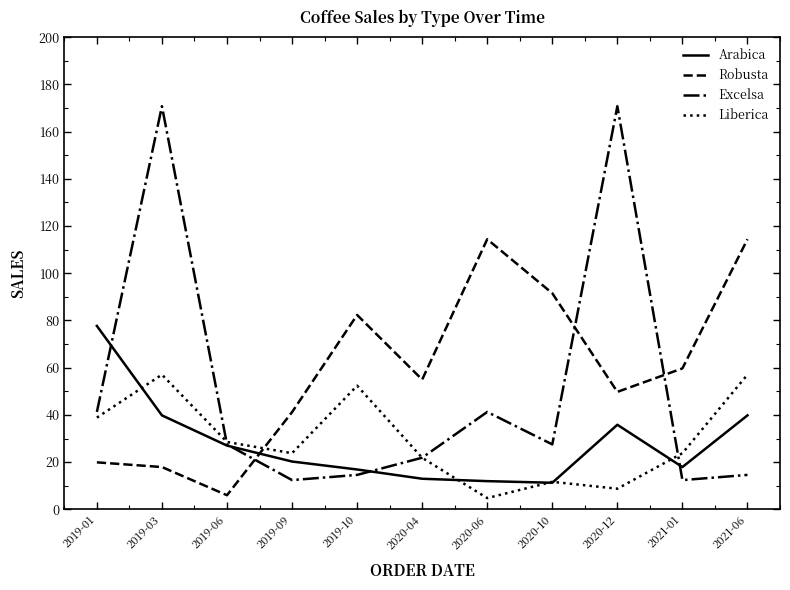

Rank the series by their maximum value, from highest to lowest.

Excelsa, Robusta, Arabica, Liberica